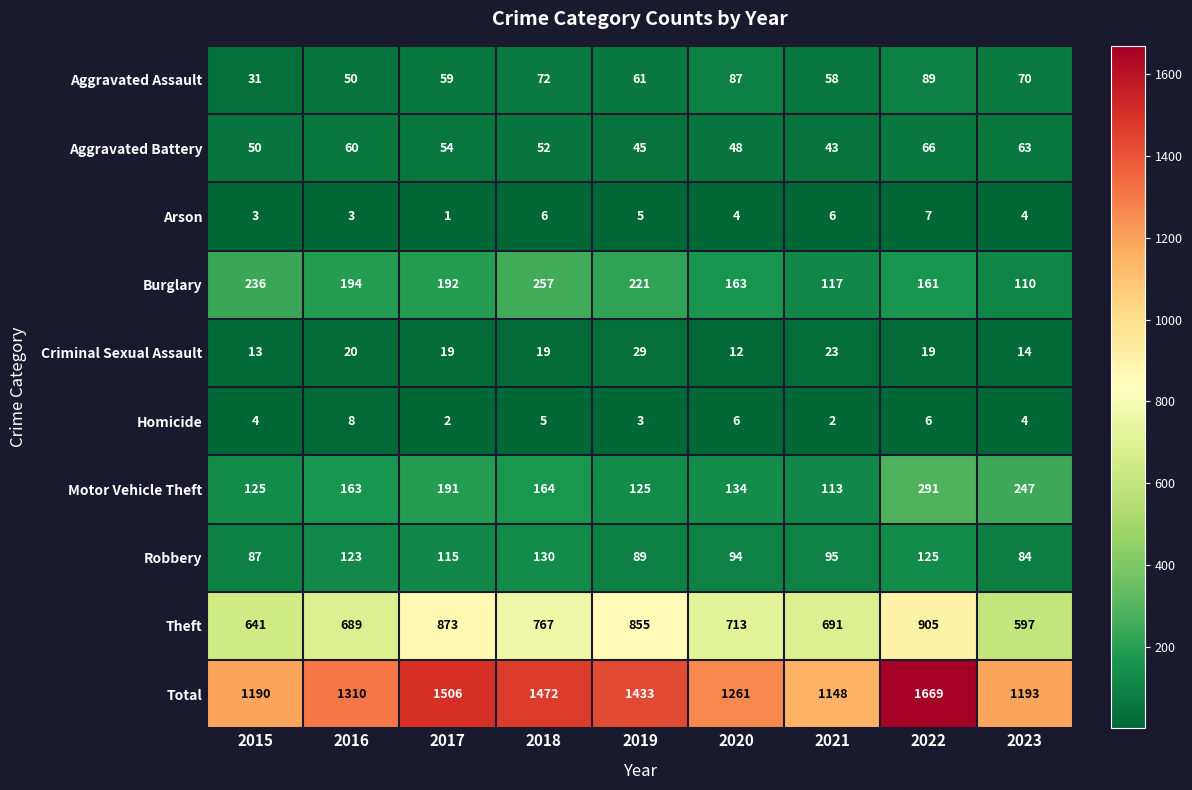

Is it true that Burglary equals 221 at 2019?

True